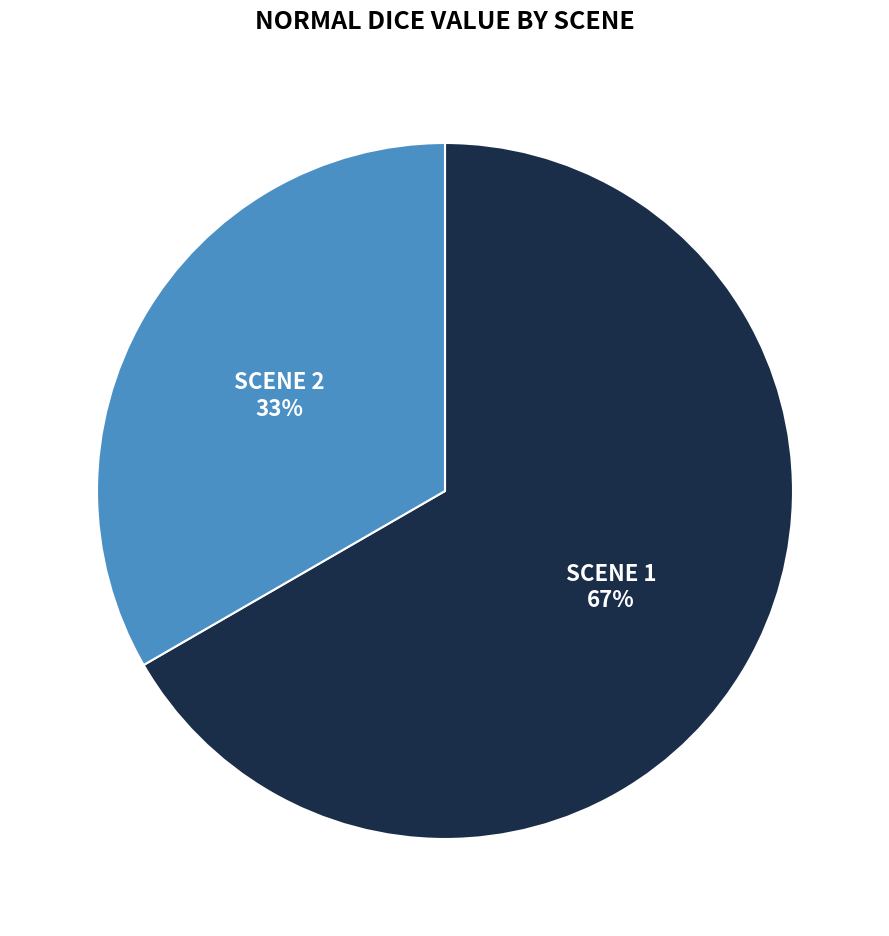

Is there a majority slice in this chart?

Yes